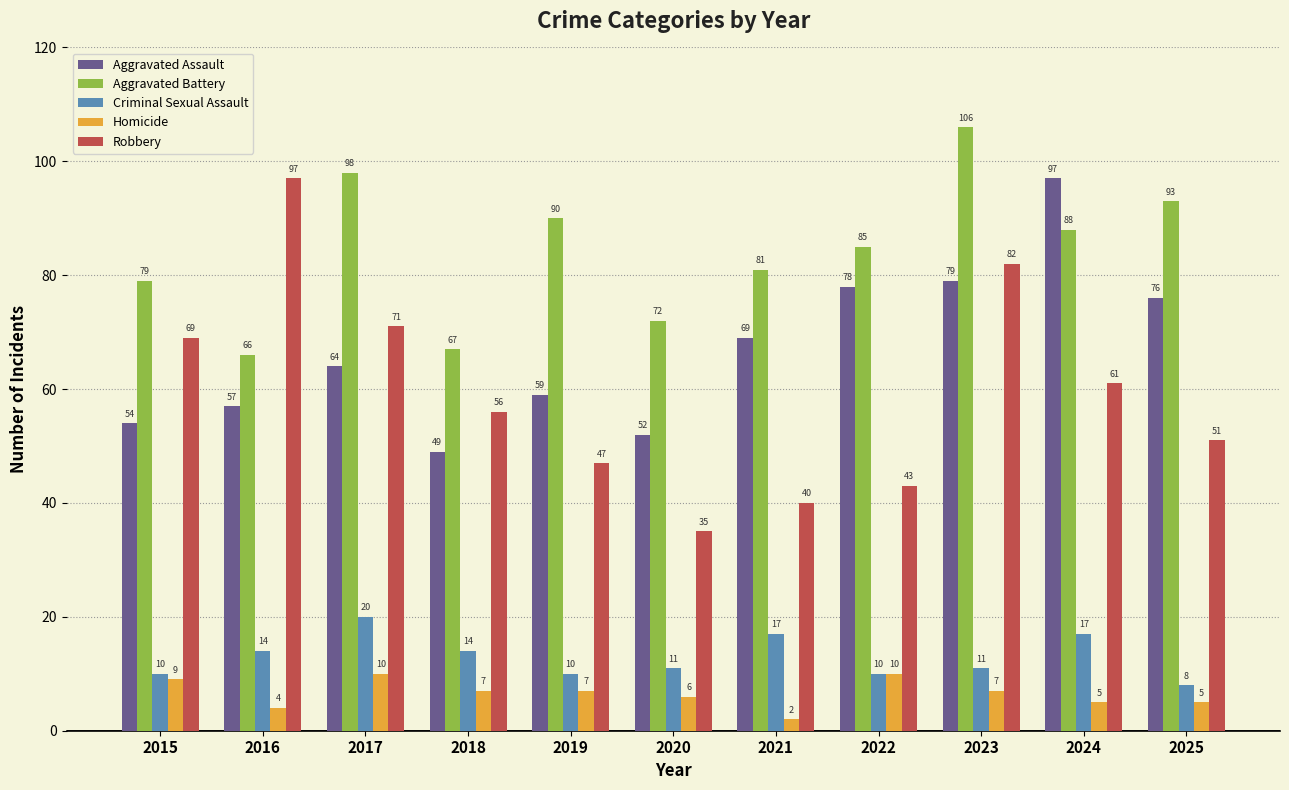

Reading left to right, transcribe all the data shown in this chart.

Aggravated Assault: 54	57	64	49	59	52	69	78	79	97	76
Aggravated Battery: 79	66	98	67	90	72	81	85	106	88	93
Criminal Sexual Assault: 10	14	20	14	10	11	17	10	11	17	8
Homicide: 9	4	10	7	7	6	2	10	7	5	5
Robbery: 69	97	71	56	47	35	40	43	82	61	51